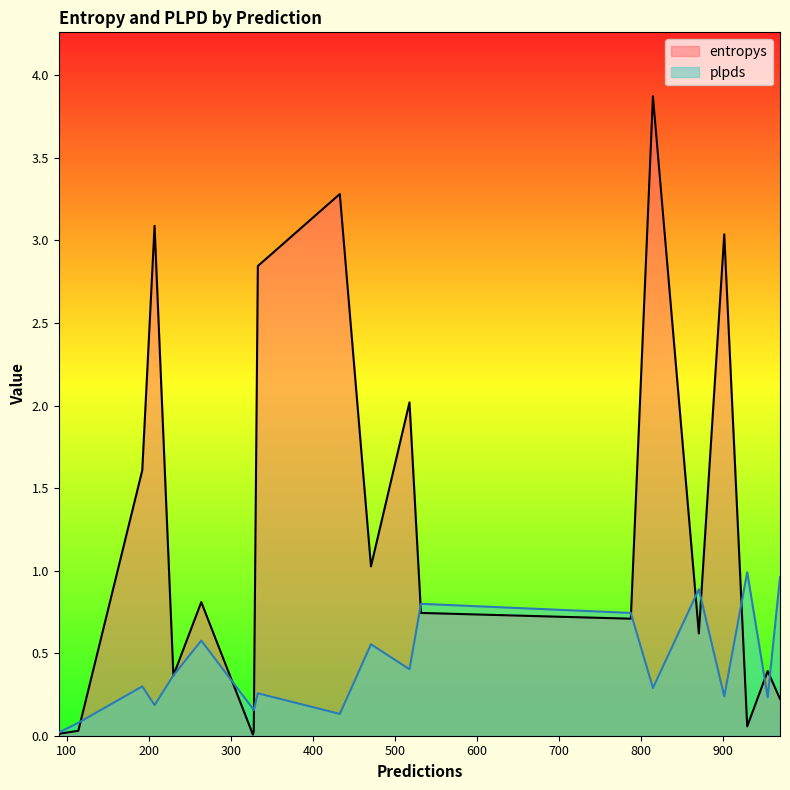

At how many categories does at least one series exceed 2?

6